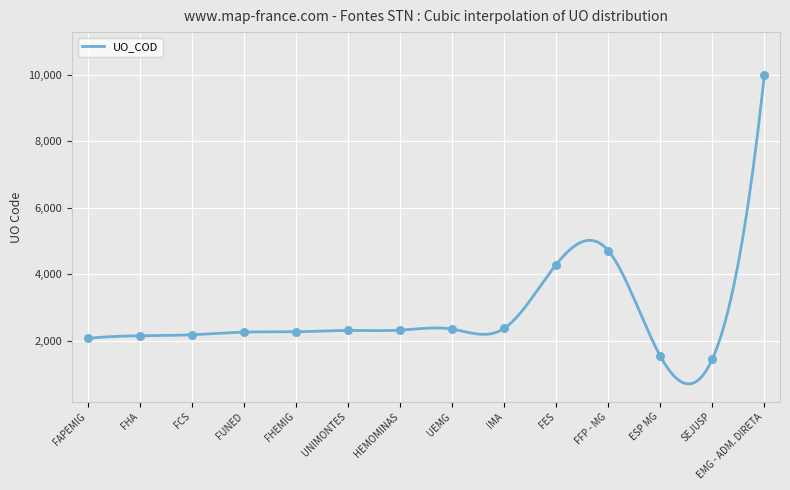

What is the difference between the maximum and minimum values?

9294.9